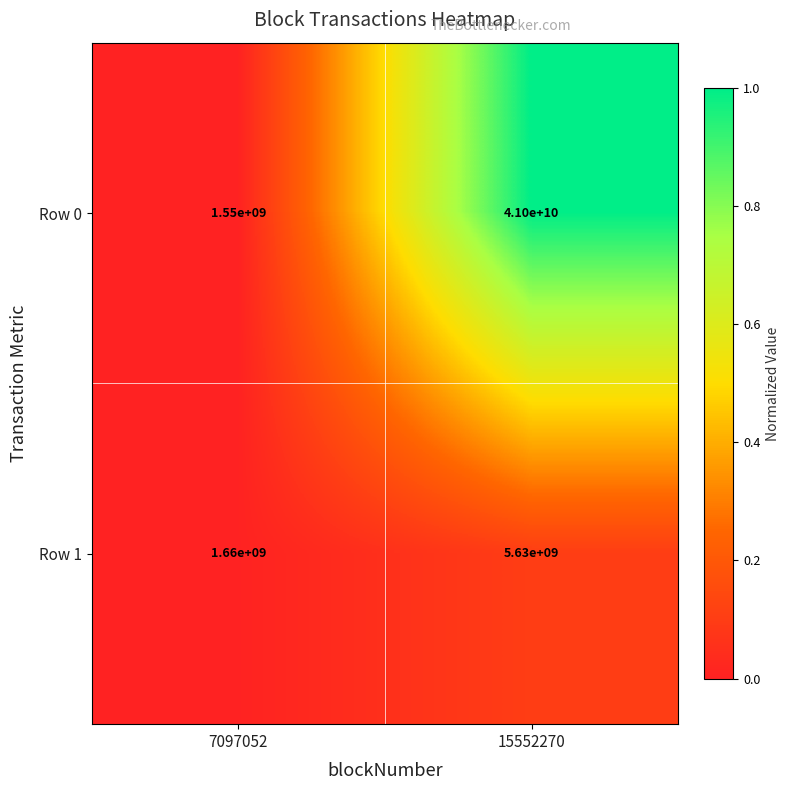

Reading right to left, transcribe all the data shown in this chart.

Row 0: 15552270=41000000000	7097052=1550000000
Row 1: 15552270=5630000000	7097052=1660000000